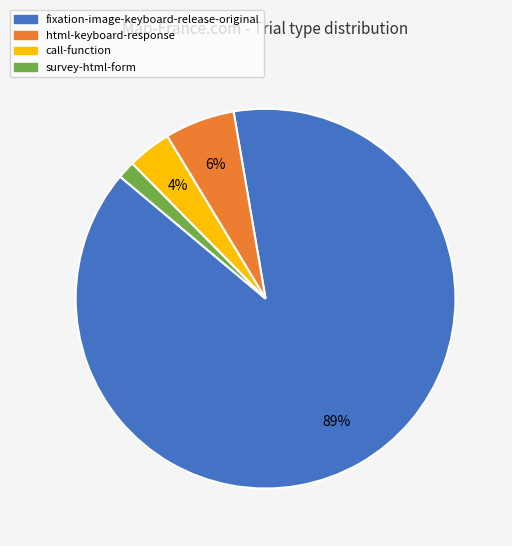

To the nearest percent, what portion does call-function represent?

4%